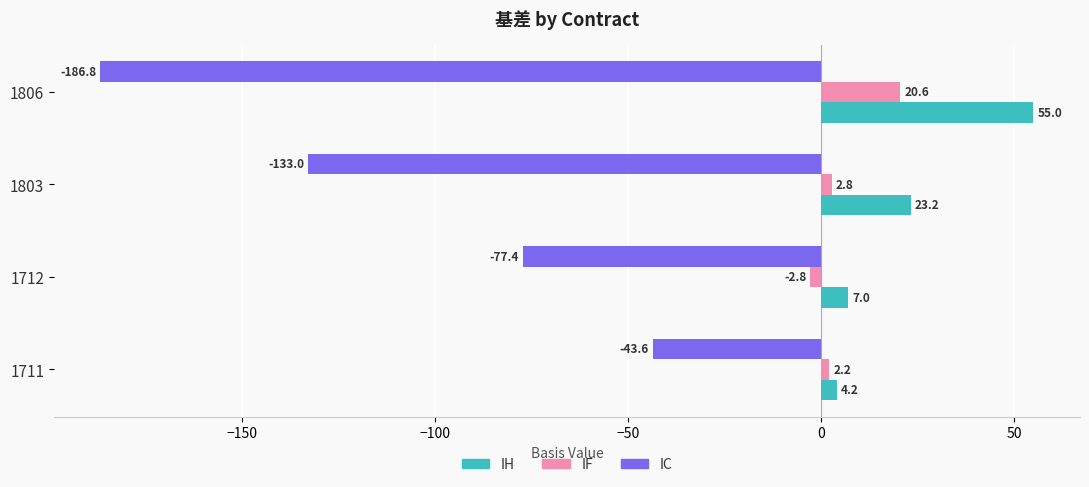

At which label does IH reach its minimum?

1711